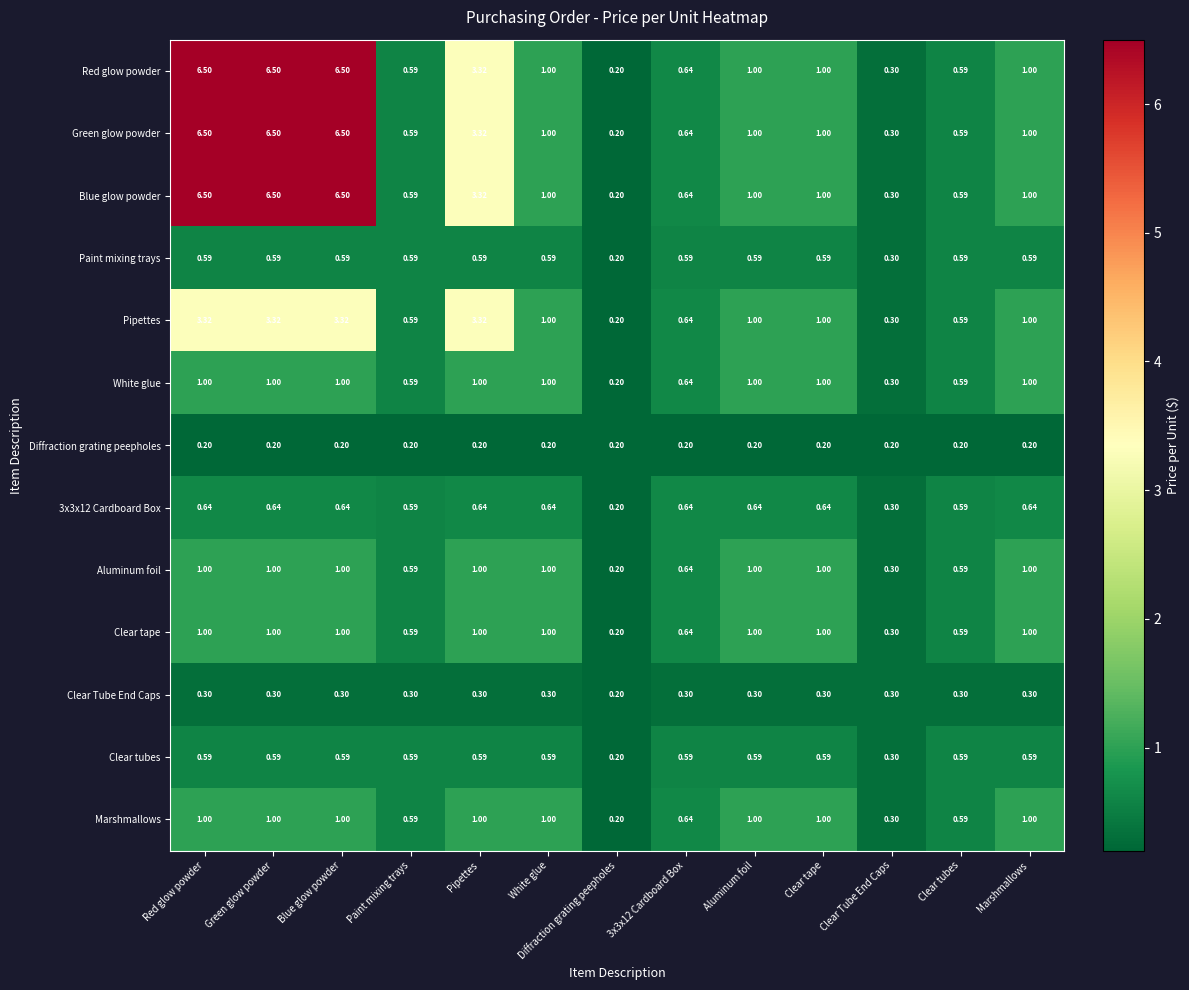

At which label does Clear Tube End Caps reach its minimum?

Diffraction grating peepholes